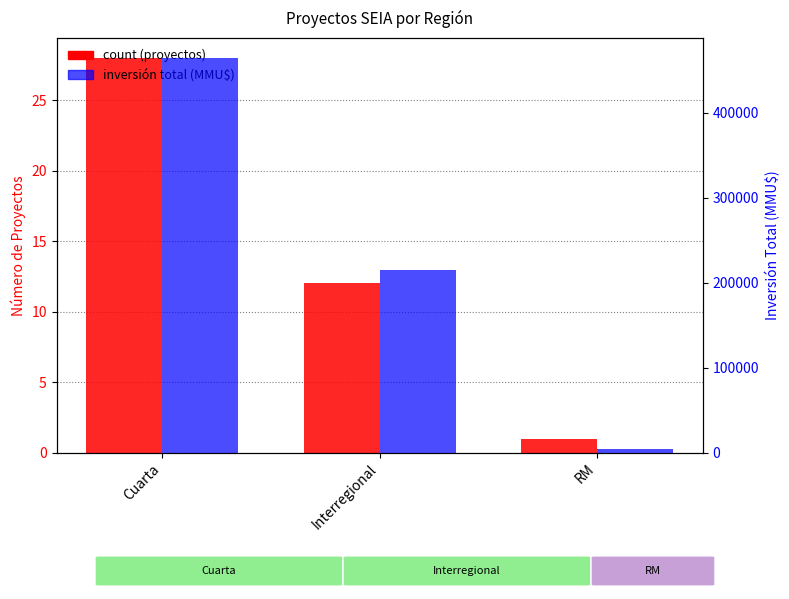

At which label does Count first exceed 12?

Cuarta